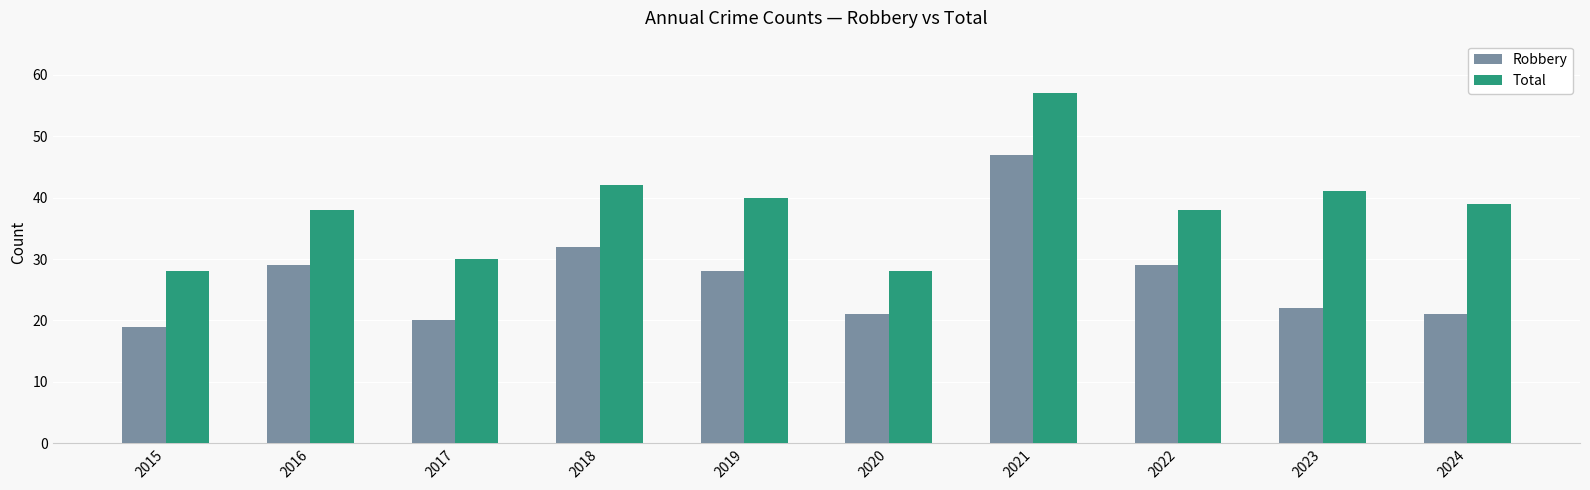

What is the minimum value shown in the chart?

19